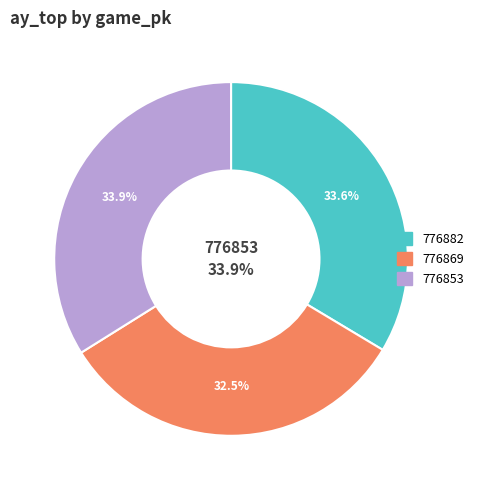

True or false: 776853 accounts for 34% of the total.

True